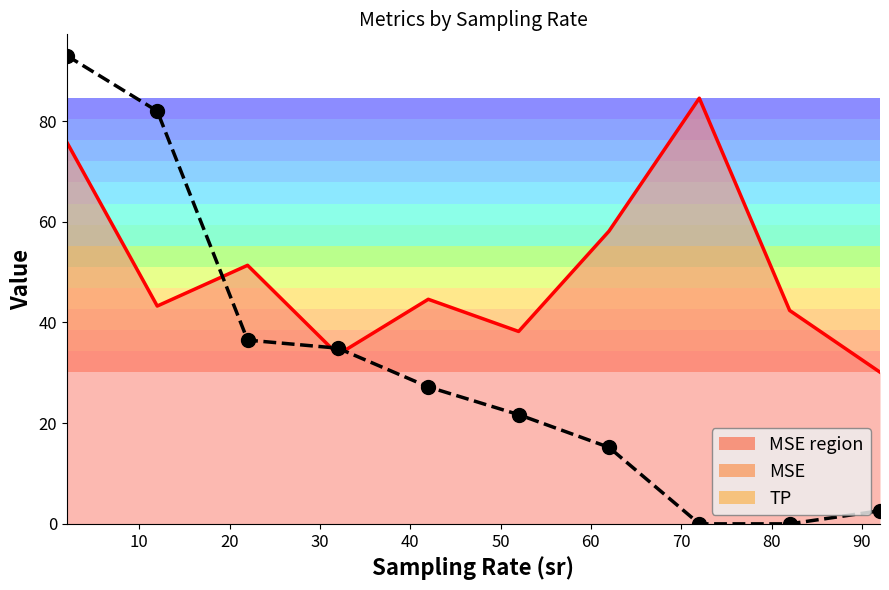

After their last crossing, which series has the higher values: MSE or TP?

MSE